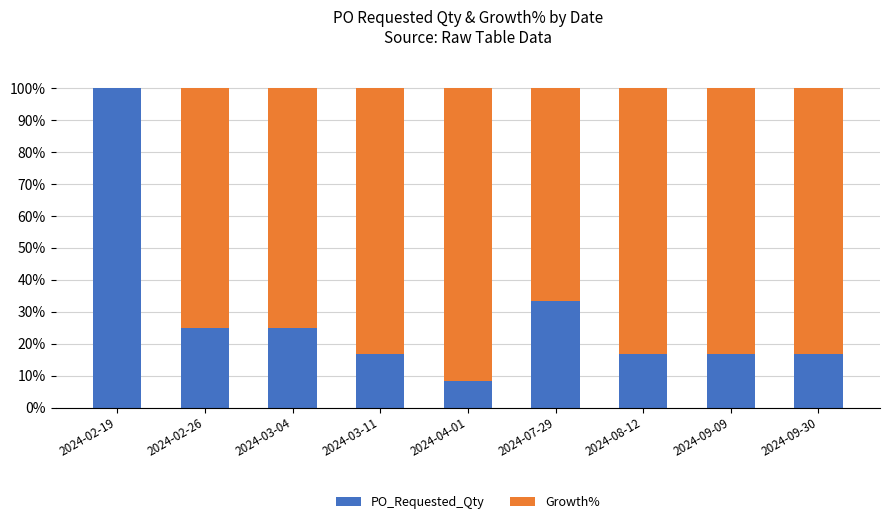

At which label is PO_Requested_Qty closest to 54?

2024-07-29